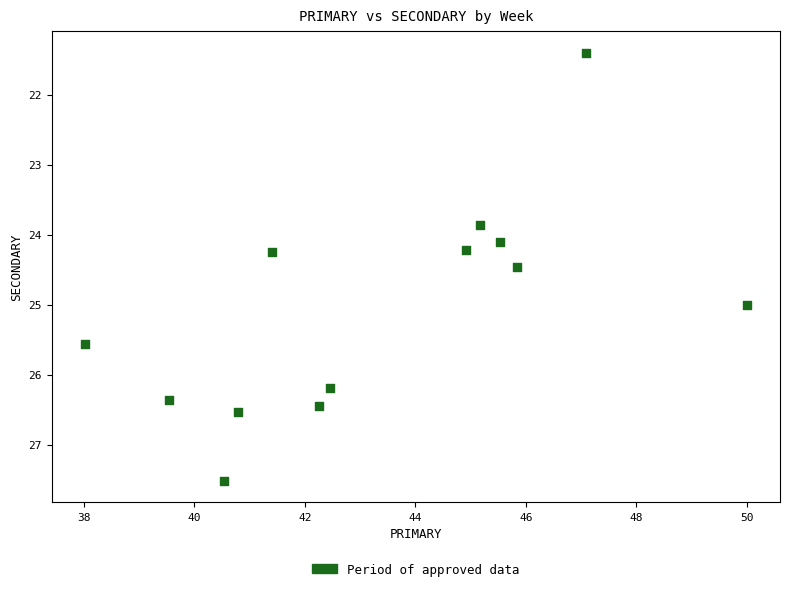

What is the range of X values (max minus min)?

12.0